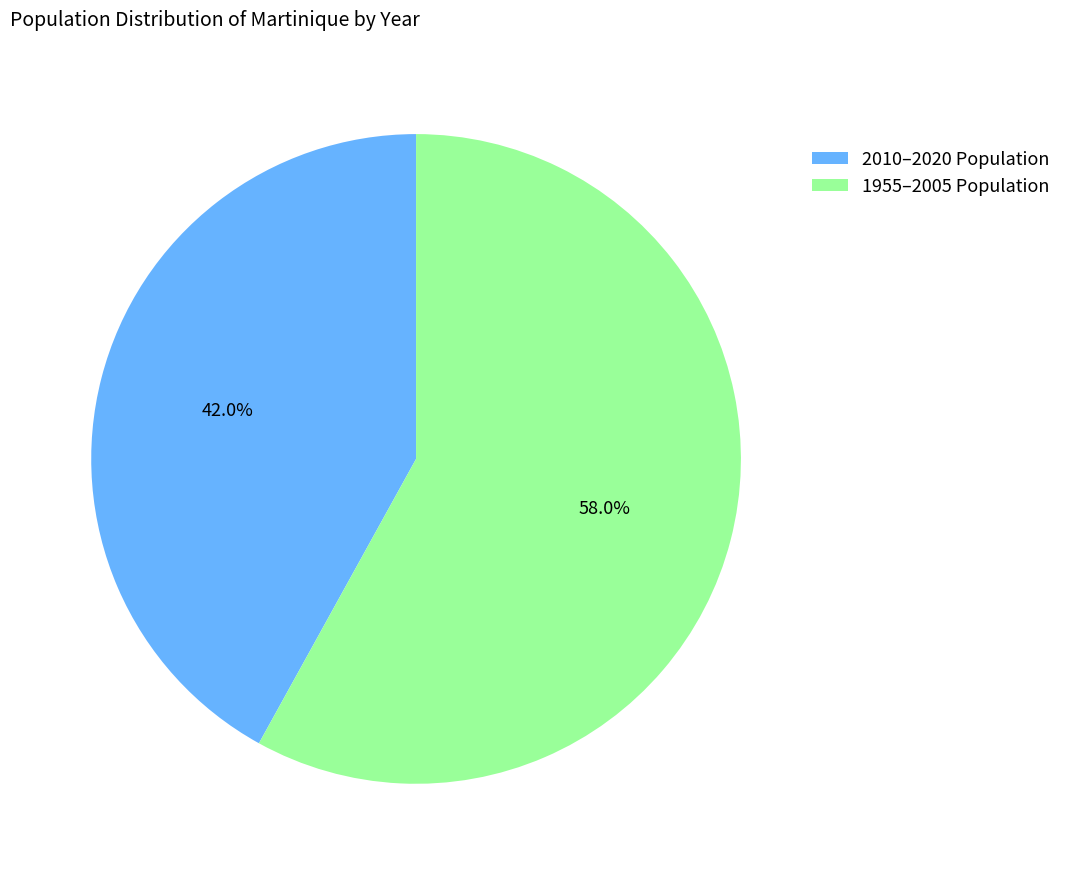

Is the sum of 2010–2020 Population and 1955–2005 Population greater than half?

Yes